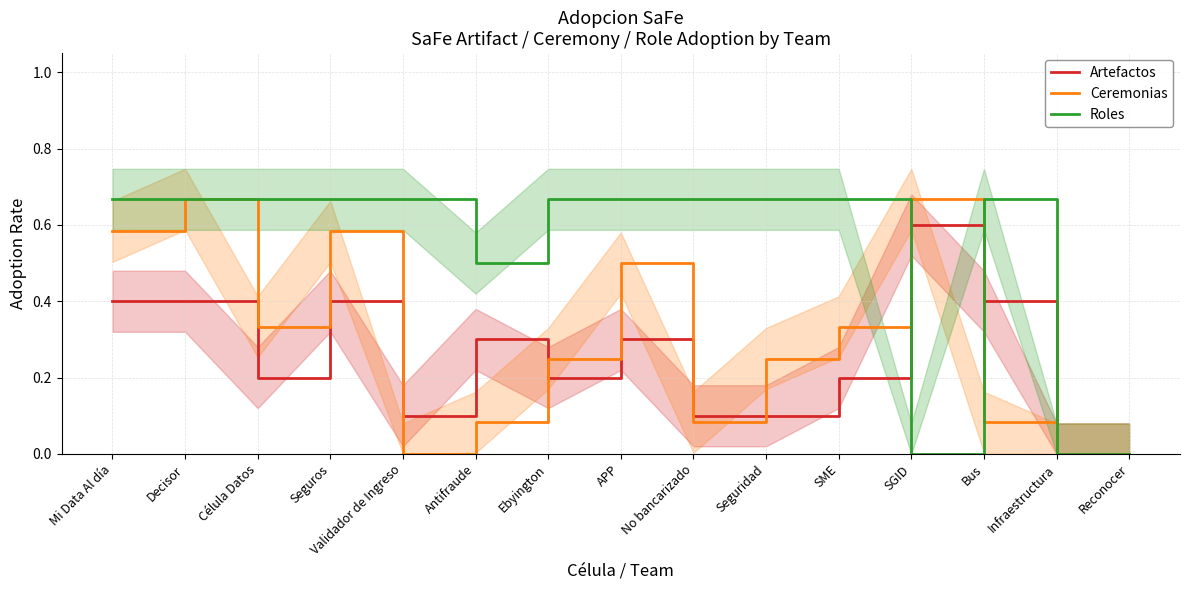

Rank the categories by Artefactos value from highest to lowest.

SGID, Mi Data Al día, Decisor, Seguros, Bus, Antifraude, APP, Célula Datos, Ebyington, SME, Validador de Ingreso, No bancarizado, Seguridad, Infraestructura, Reconocer